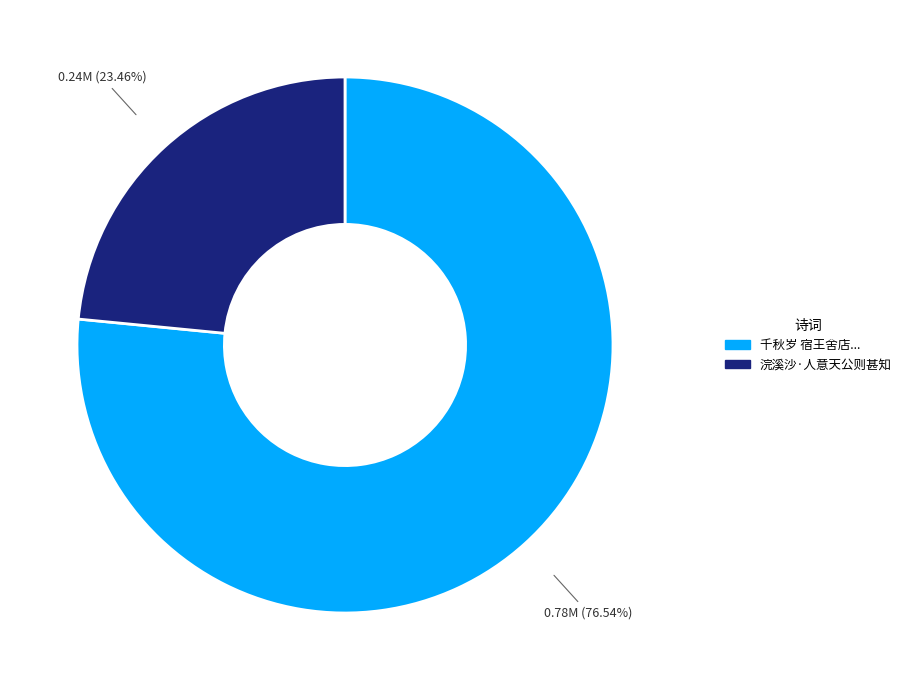

Combined, do 千秋岁 宿王舍店... and 浣溪沙·人意天公则甚知 account for over 50%?

Yes